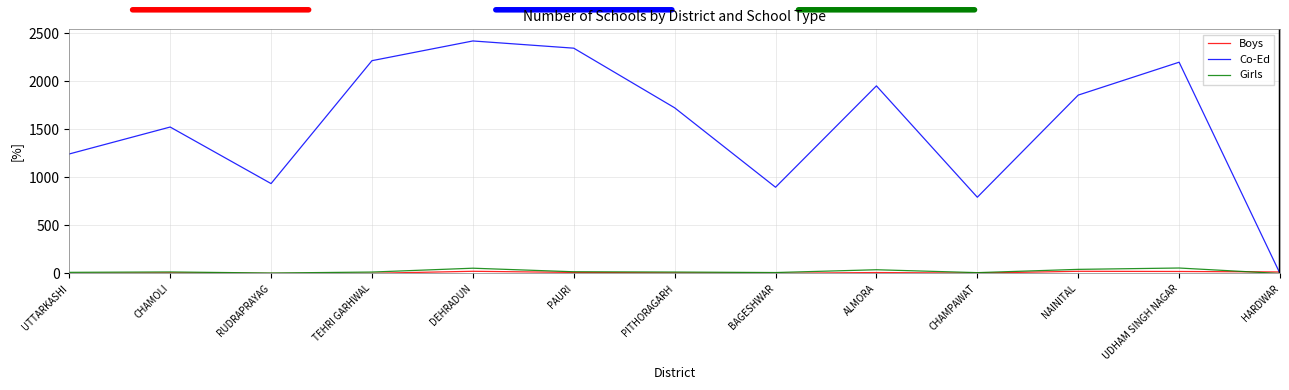

What is the sum of the Girls values at UDHAM SINGH NAGAR and CHAMOLI?

73